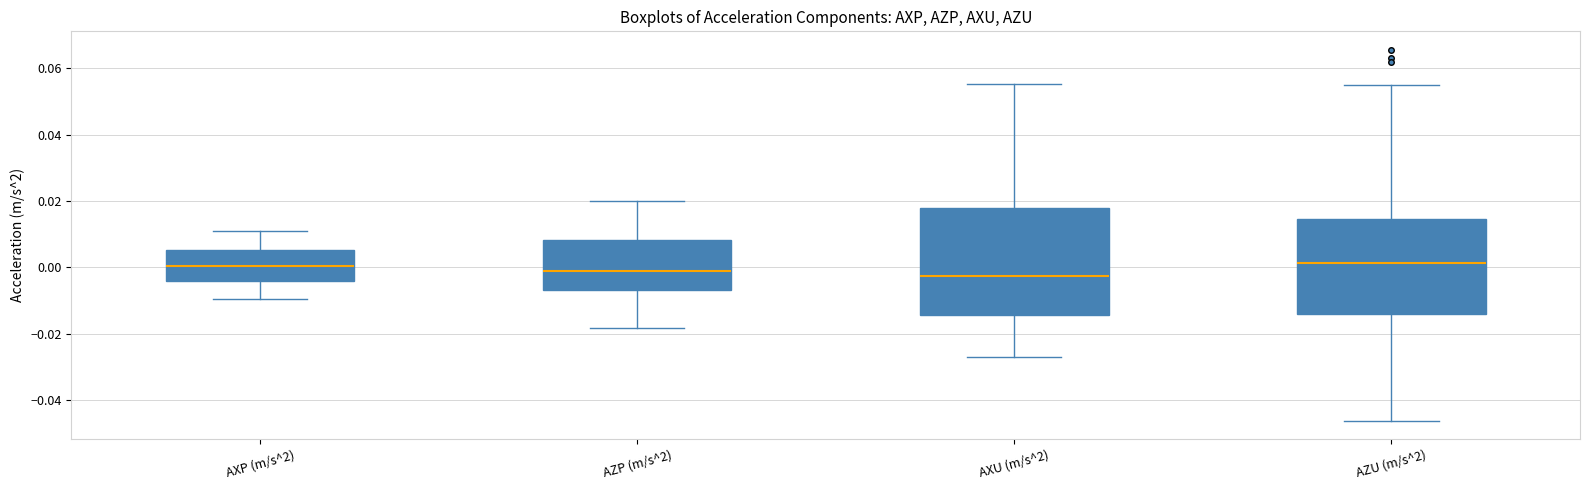

Where is the upper edge of the box for AZU (m/s^2) on the y-axis? The values are not printed on the chart, so give them approximately, as read against the axis.

0.014